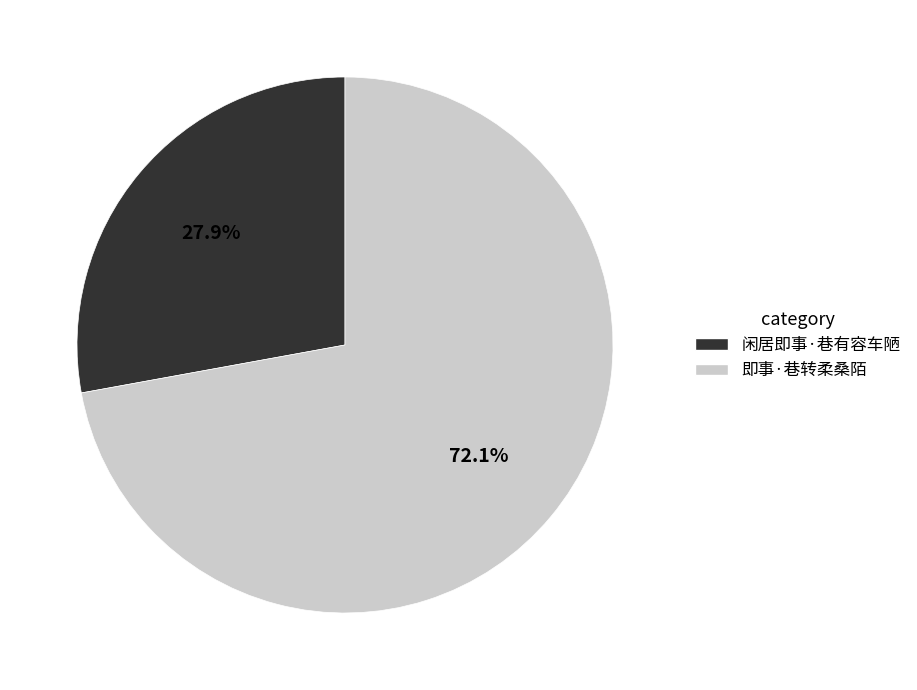

How many slices are in this pie chart?

2